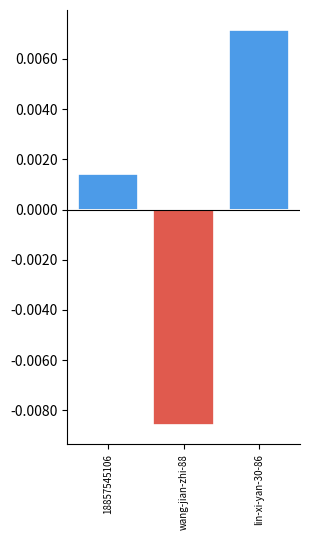

How many data points does each series have?

3